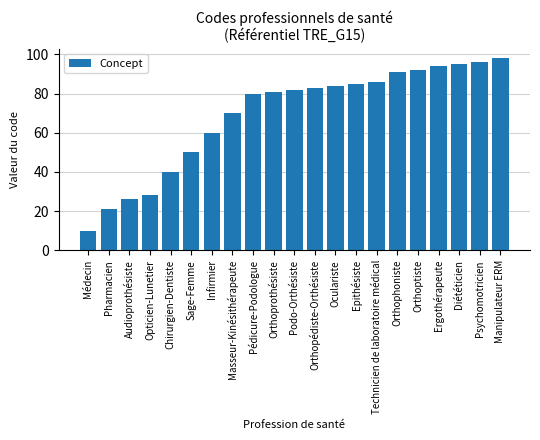

At which category does the chart reach its peak across all series?

Manipulateur ERM